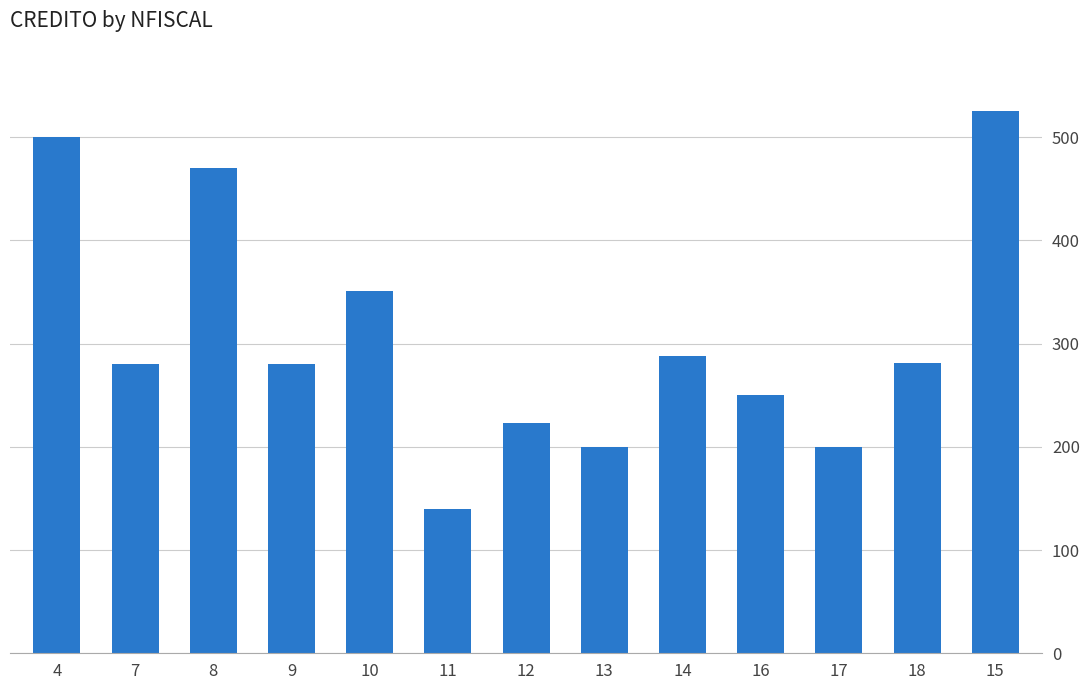

What is the value of the 10th bar from the left?

250.0